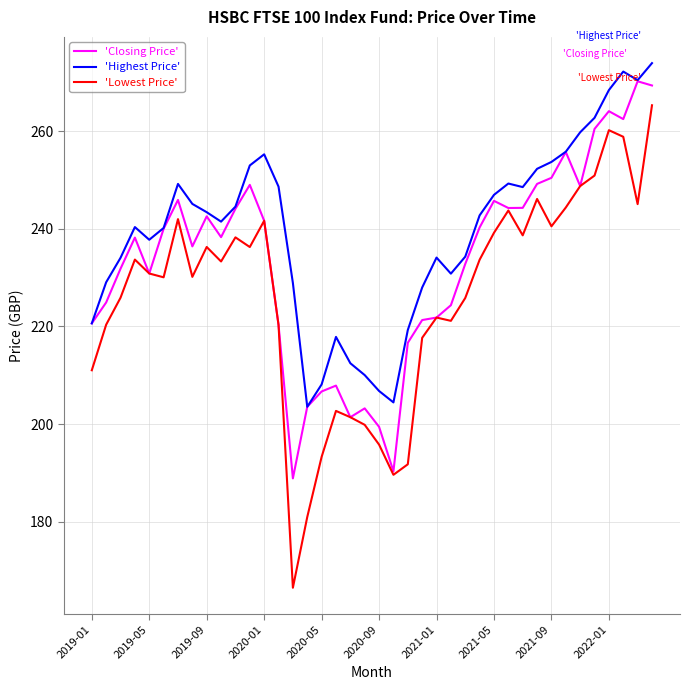

In 'Closing Price', how many points are lower than both neighbors (excluding endpoints)?

9